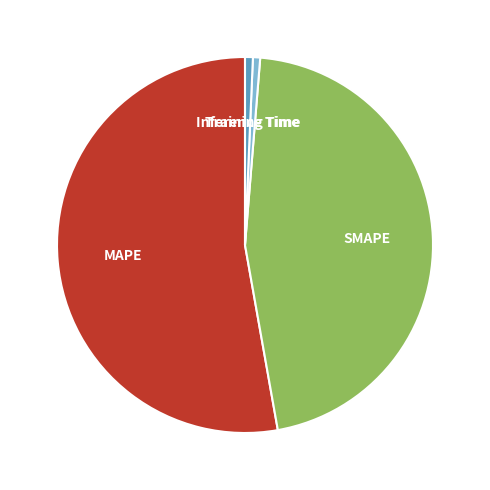

Is there any slice that represents more than half of the pie?

Yes